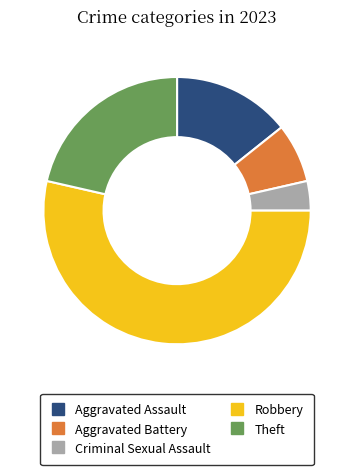

Between Robbery and Aggravated Battery, which is larger?

Robbery